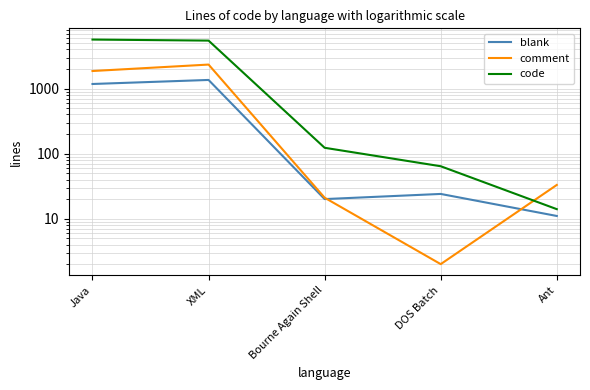

Is it true that blank equals 11 at Ant?

True